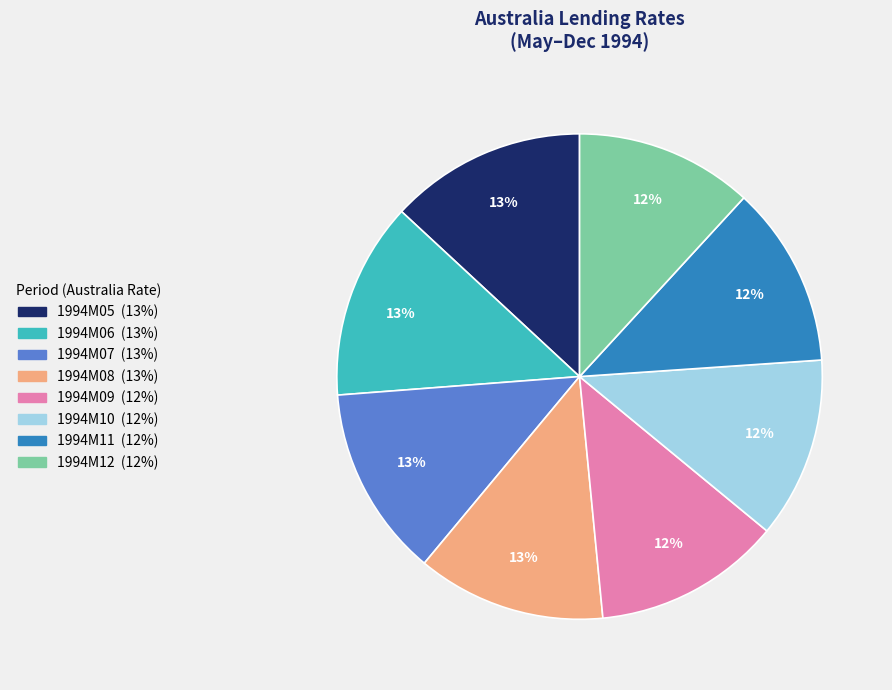

To the nearest percent, what is the combined percentage of 1994M10 and 1994M07?

25%